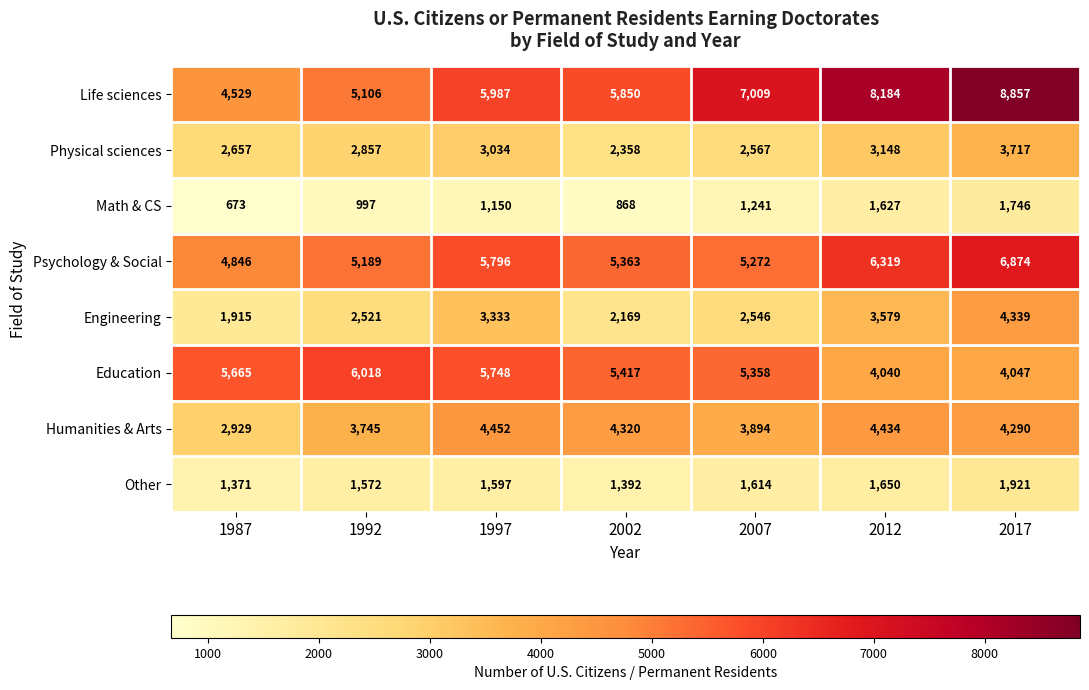

Rank the series by their maximum value, from lowest to highest.

Math & CS, Other, Physical sciences, Engineering, Humanities & Arts, Education, Psychology & Social, Life sciences